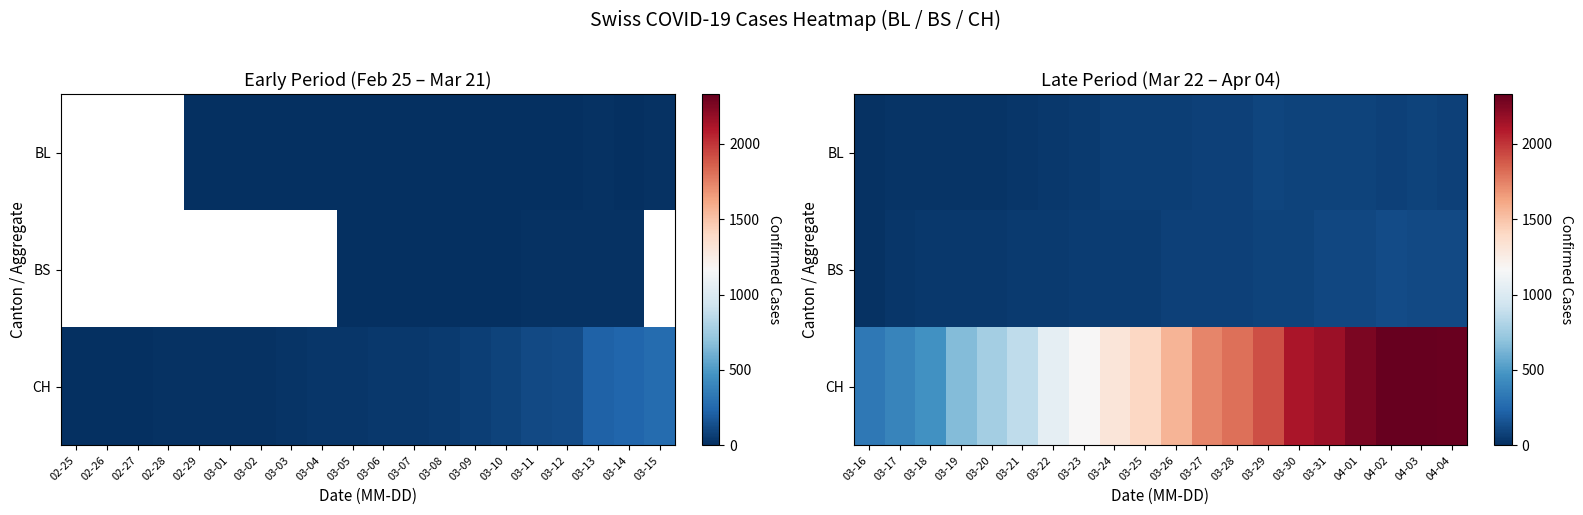

Which has a higher value, 03-03 or 03-01?

03-03